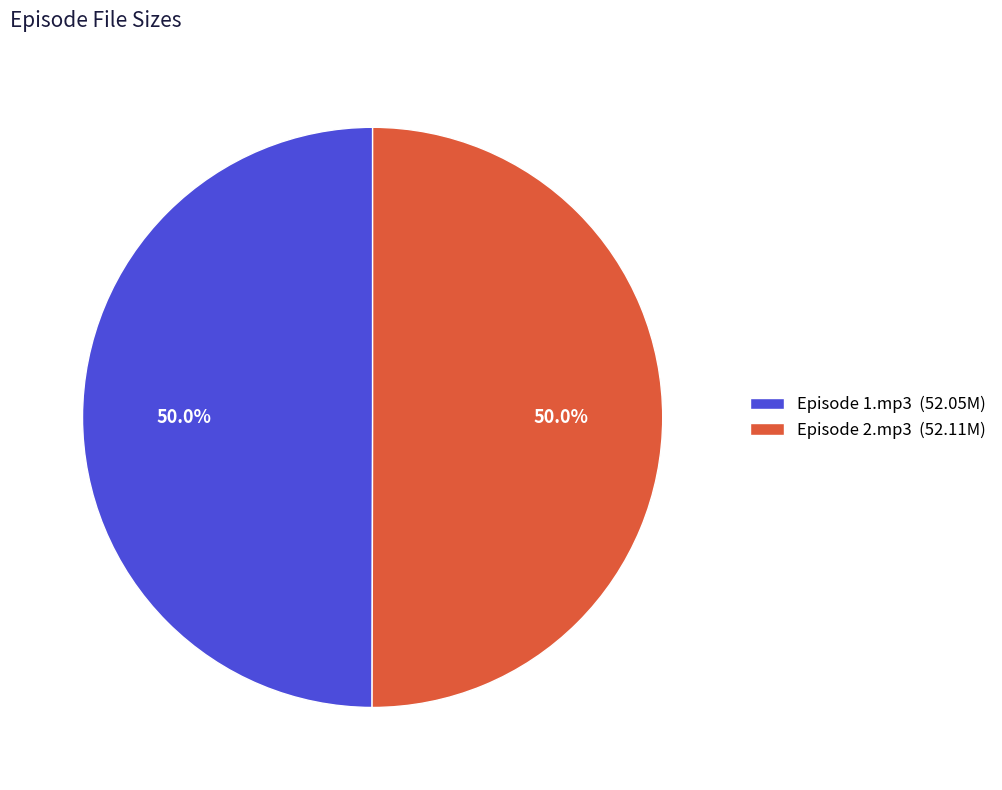

Approximately how many times larger is the value at Episode 2.mp3 compared to Episode 1.mp3?

1.0